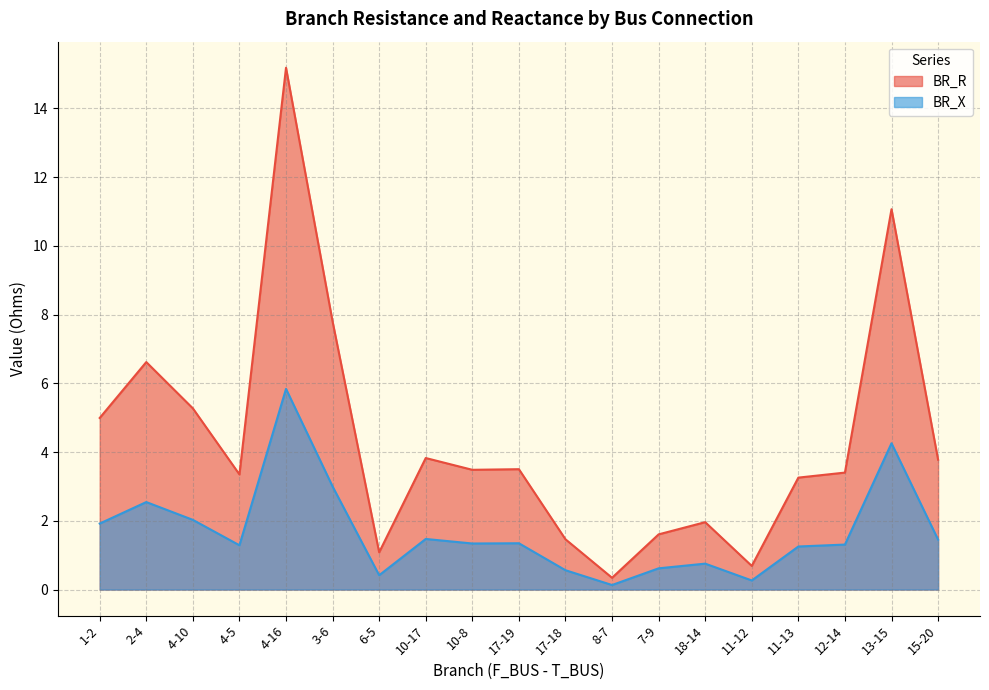

What is the label of the 2nd point from the left?

2-4